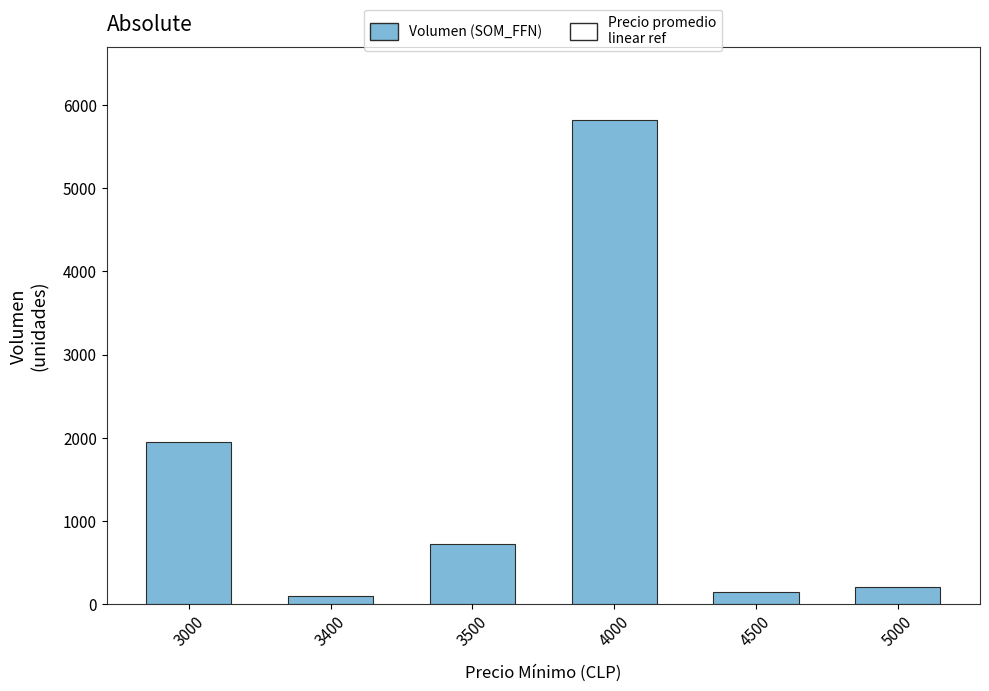

How many bars are there in total?

6